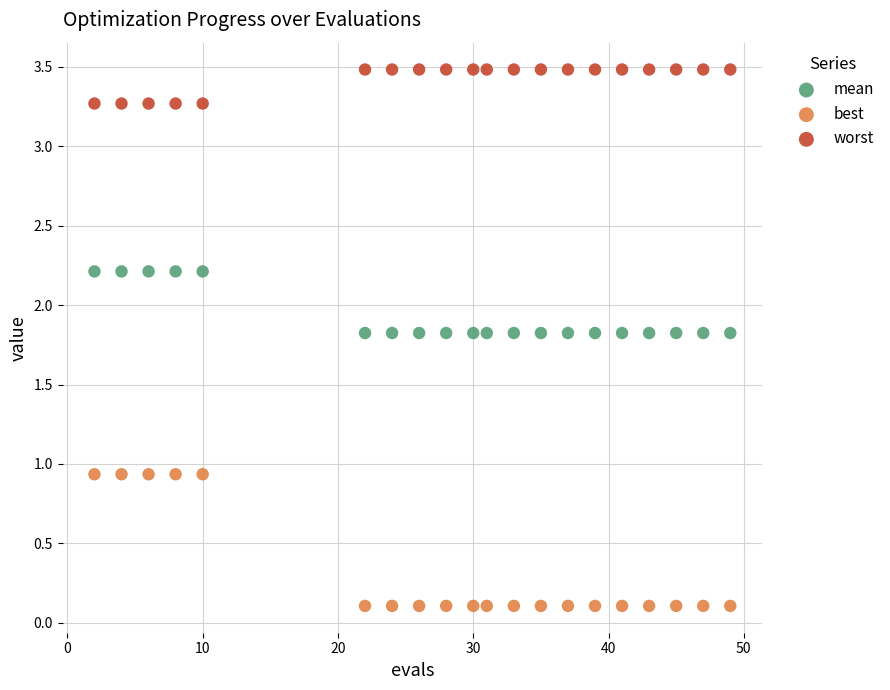

Across all data points, what is the range of X values (max minus min)?

47.0